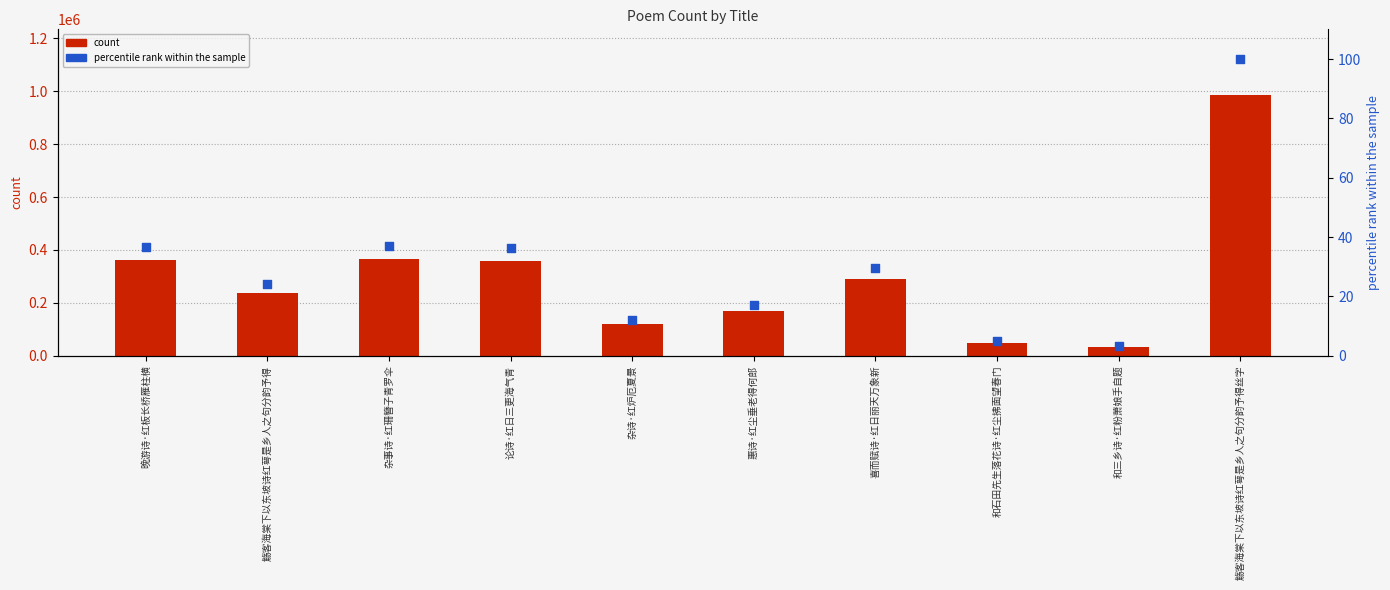

Which series has the largest total across all categories?

count